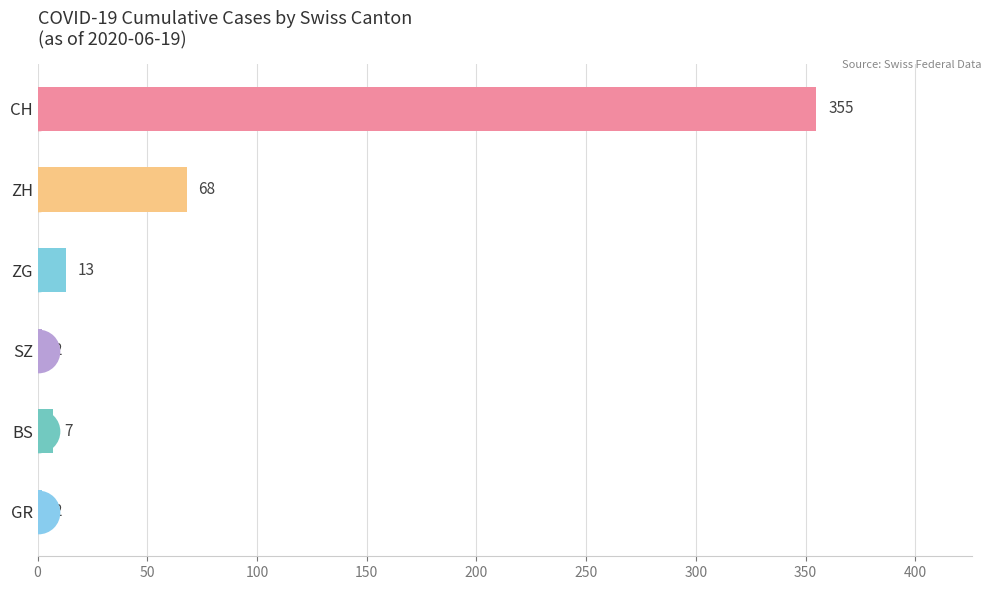

What are all the series names shown in the legend?

CH, ZH, ZG, SZ, BS, GR